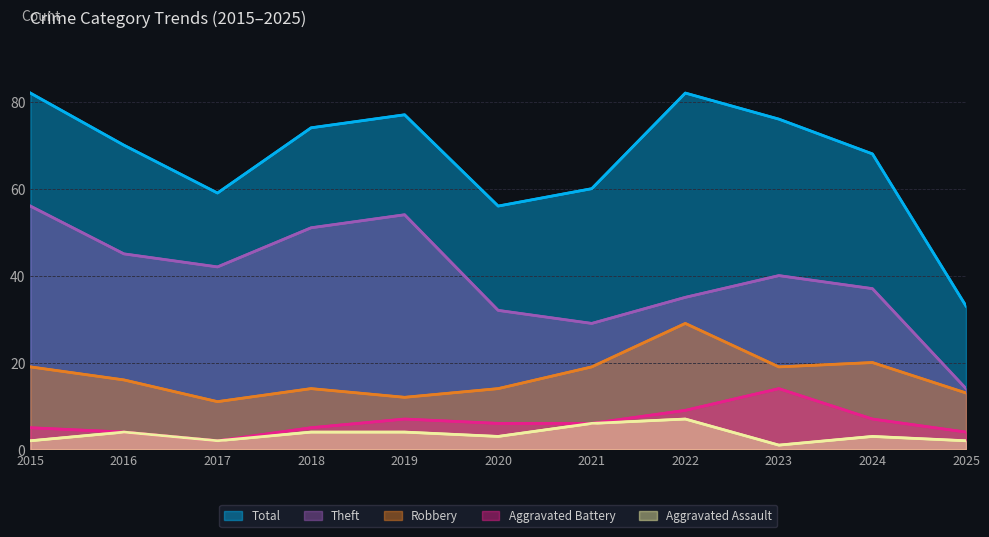

How many categories are shown in the chart?

11